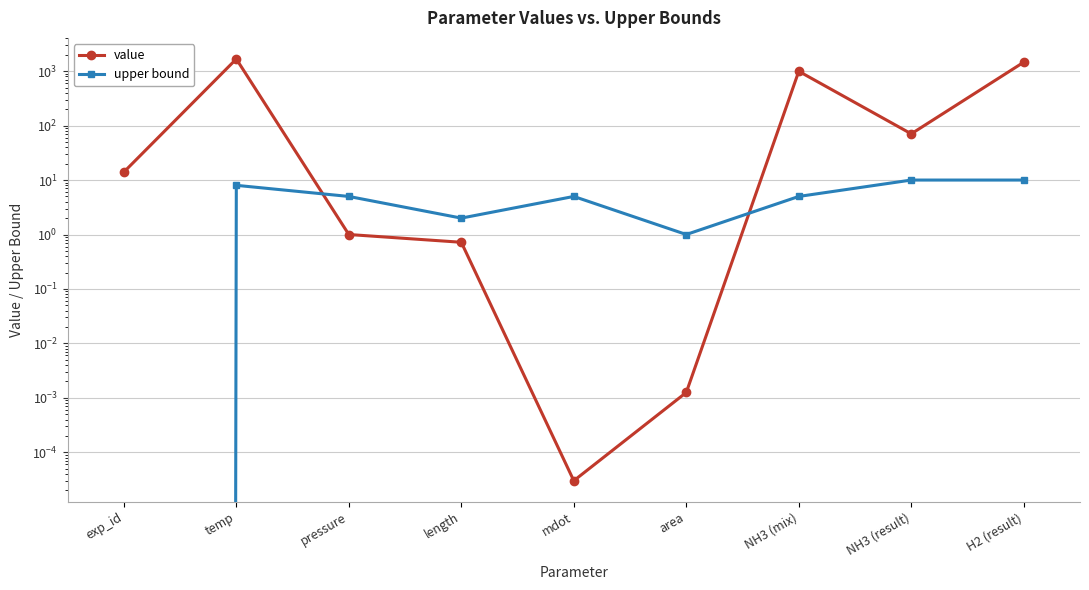

How many data points does each series have?

9